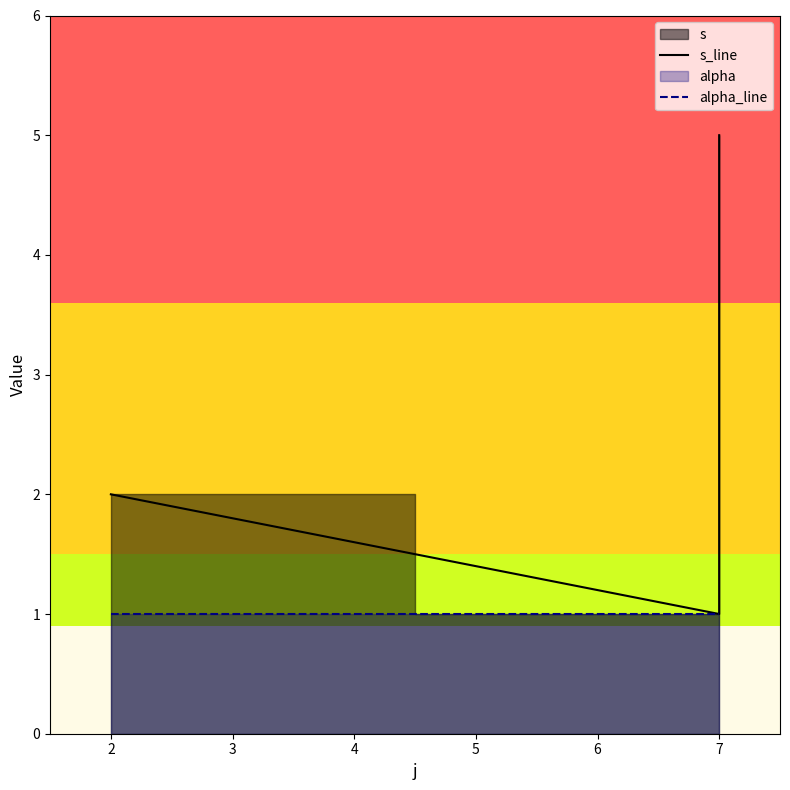

What is the highest value of the alpha_line series?

1